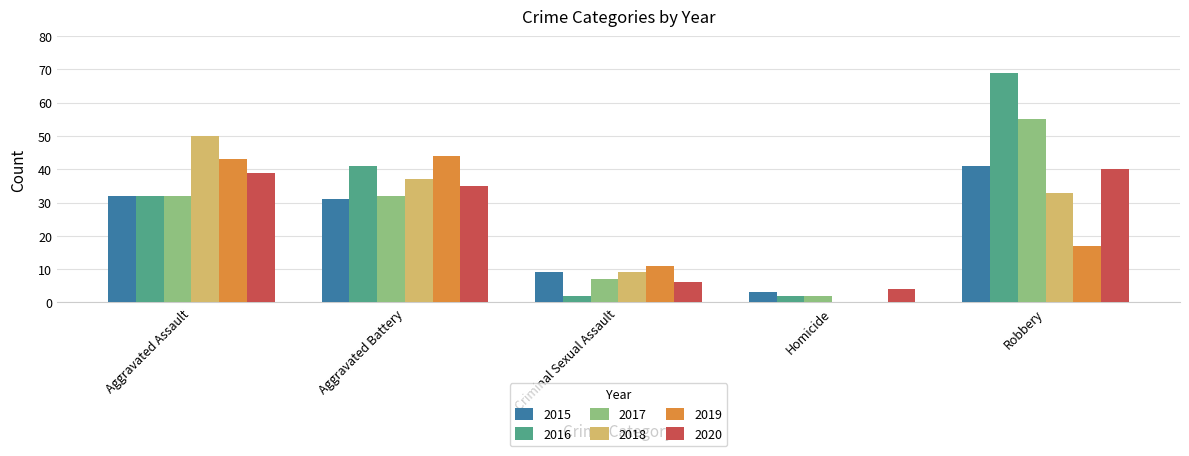

What is the sum of all 2019 values?

115